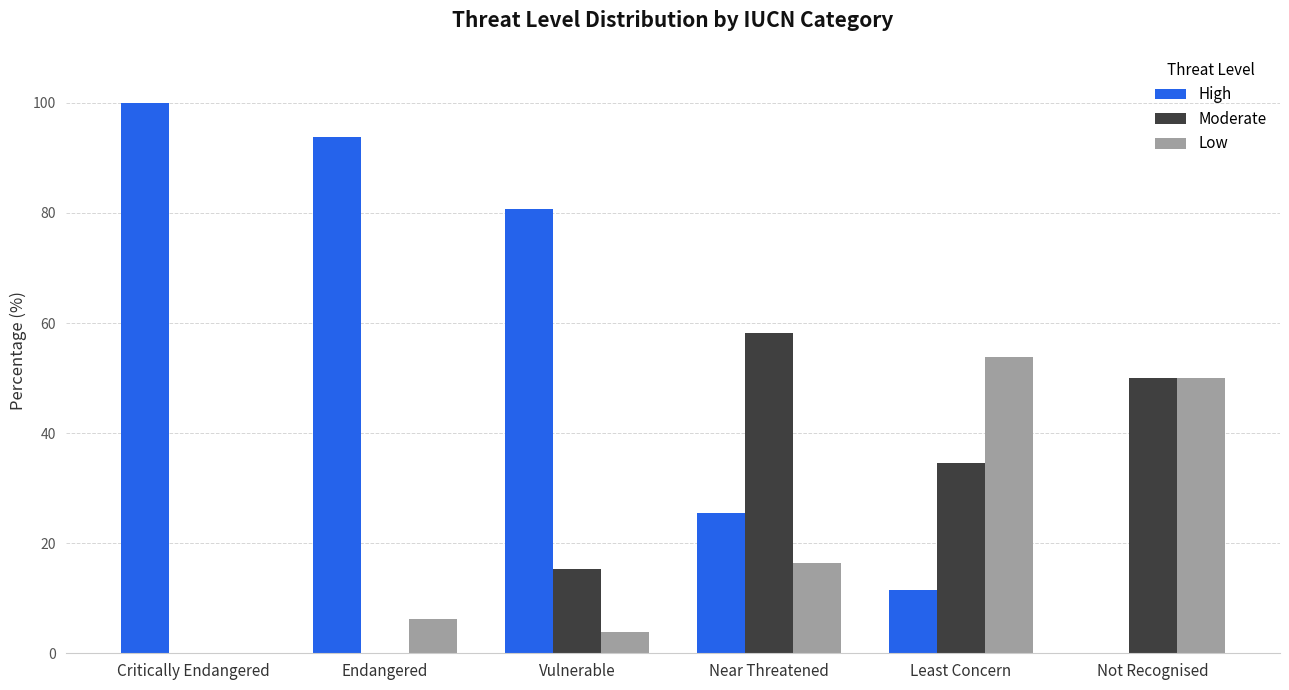

The value of Moderate at Not Recognised is 50.0. True or false?

True